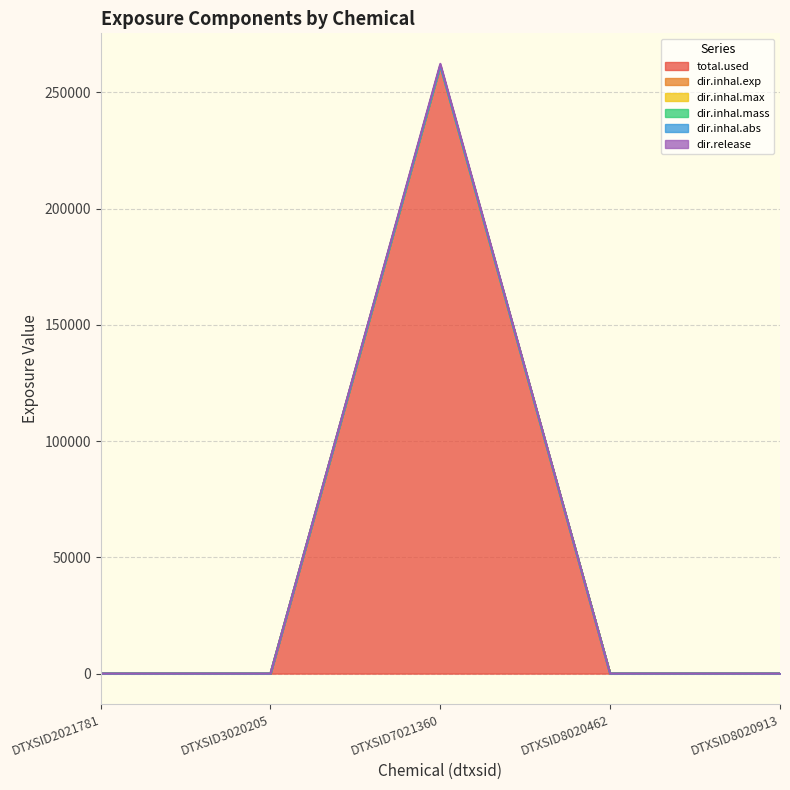

True or false: dir.inhal.mass has more than 2 points higher than both neighbors.

False